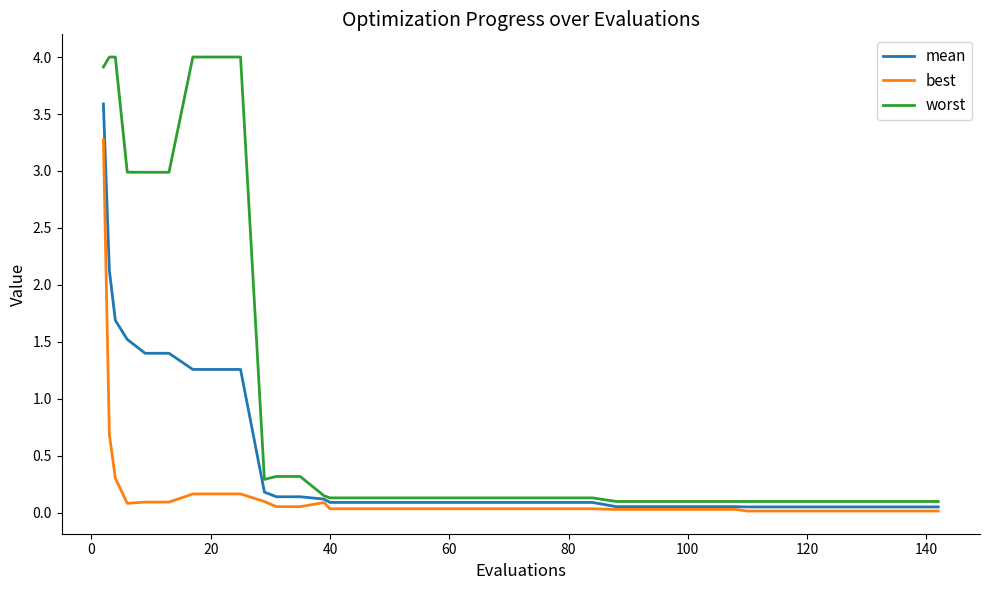

What is the maximum value for best?

3.3